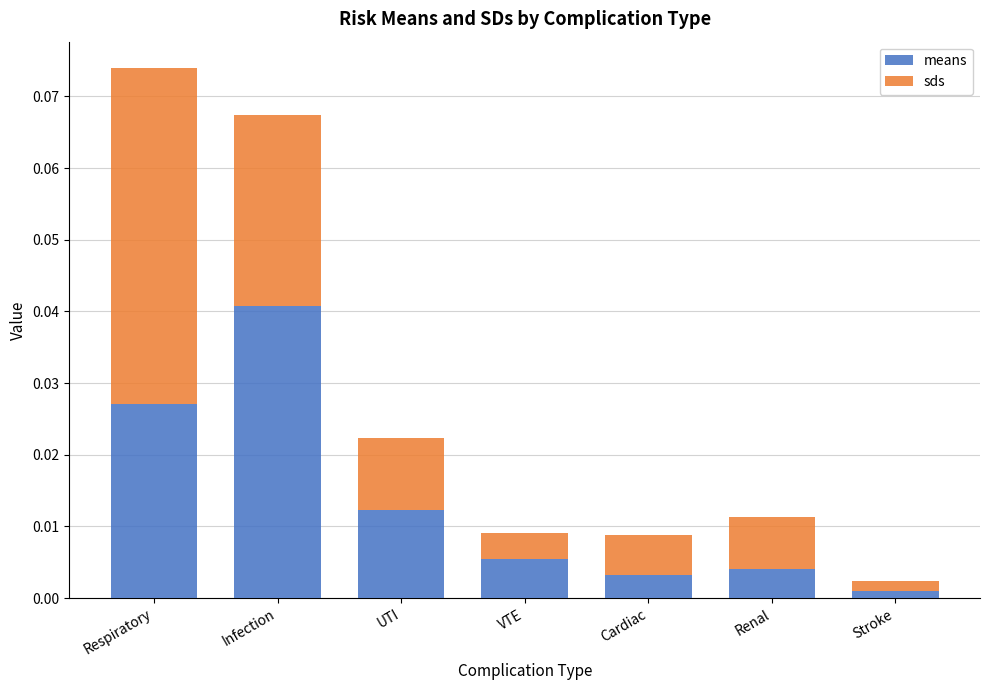

At which category is the sum across all series the highest?

Respiratory